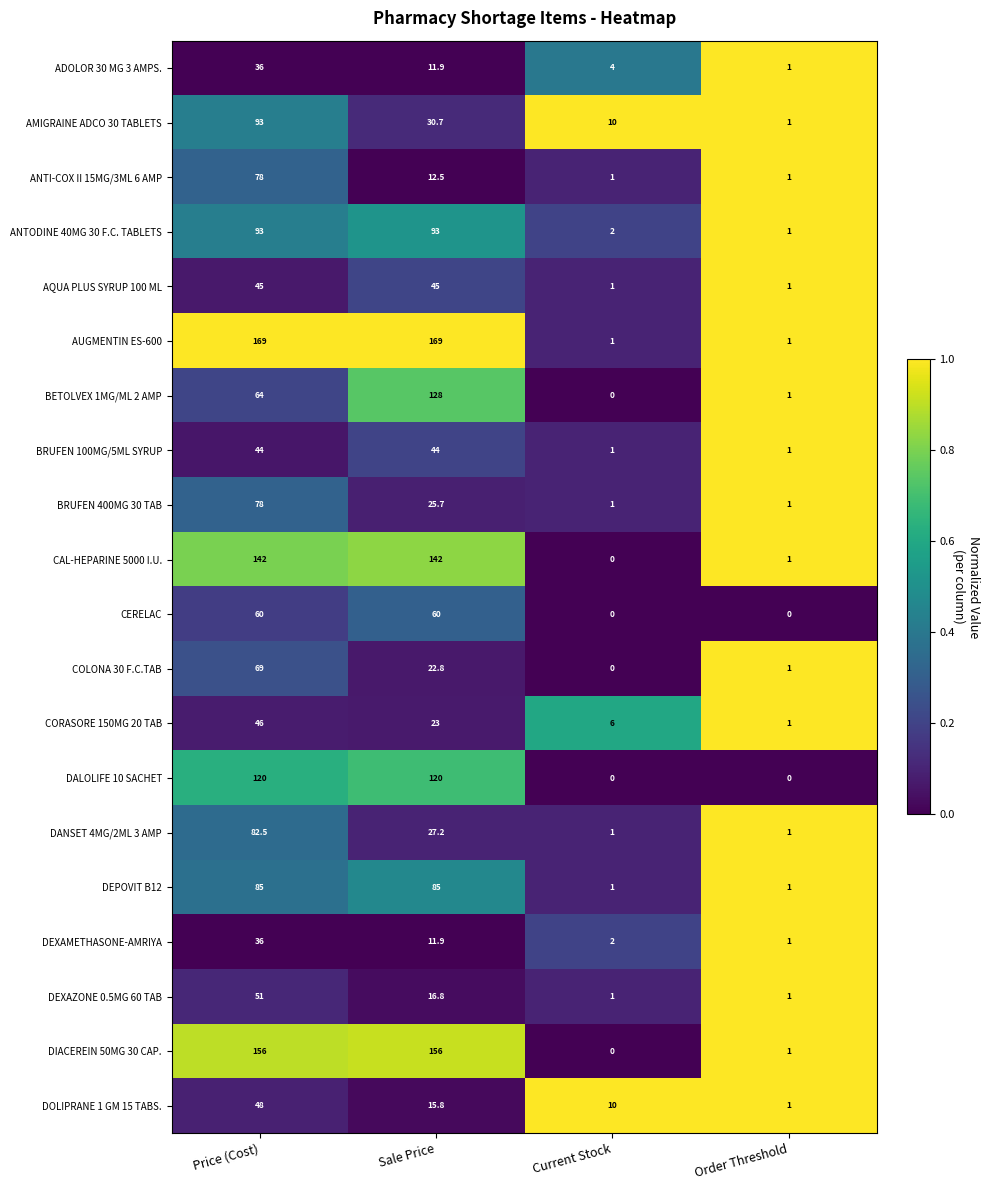

What is the difference between the BRUFEN 100MG/5ML SYRUP values at Order Threshold and Sale Price?

43.0